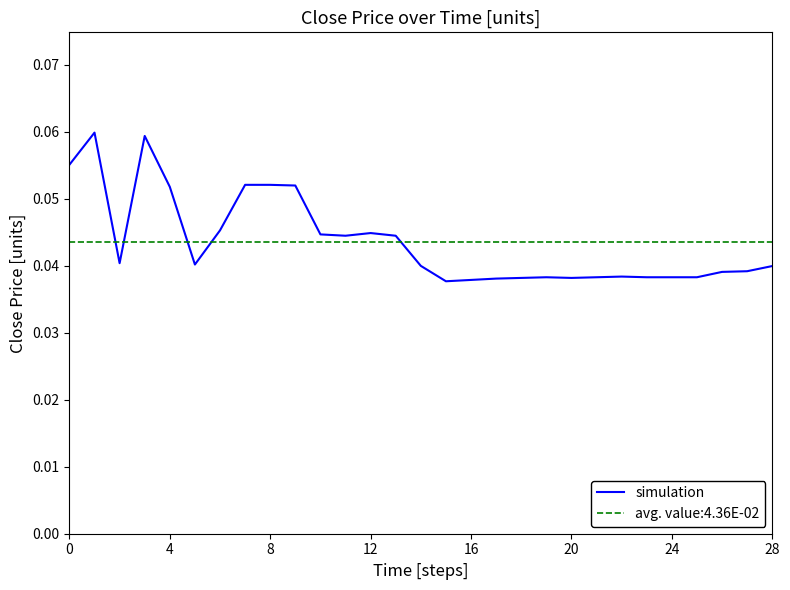

At which label is the value closest to 0?

15